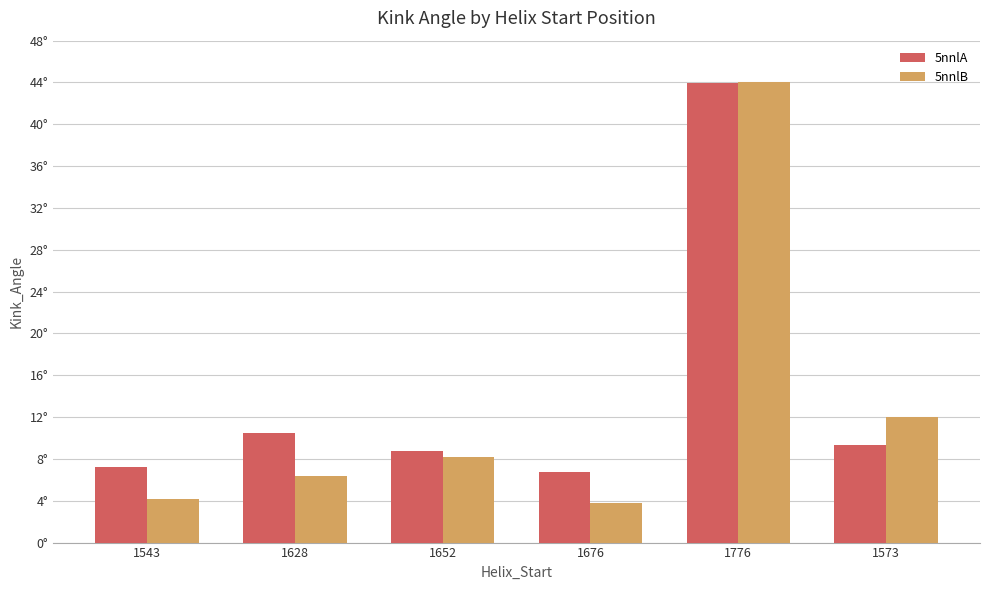

Is it true that 5nnlB equals 3.8 at 1676?

True